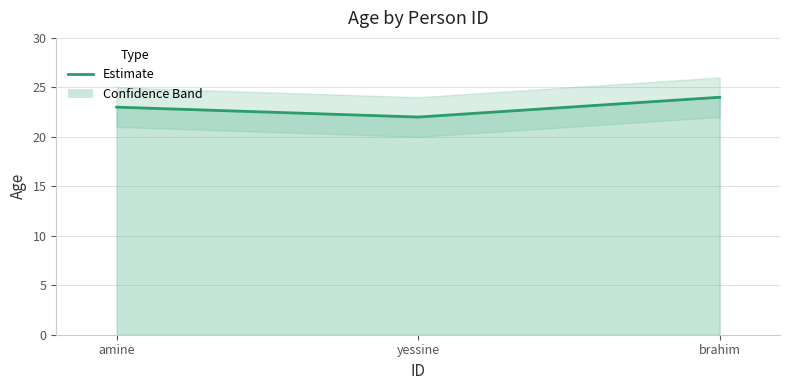

Rank the categories by value from lowest to highest.

yessine, amine, brahim